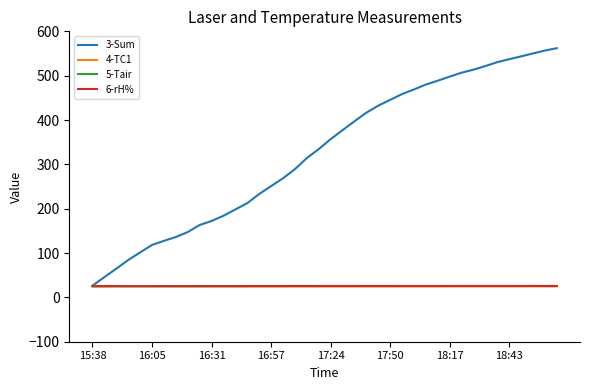

Which series has the largest total across all categories?

3-Sum